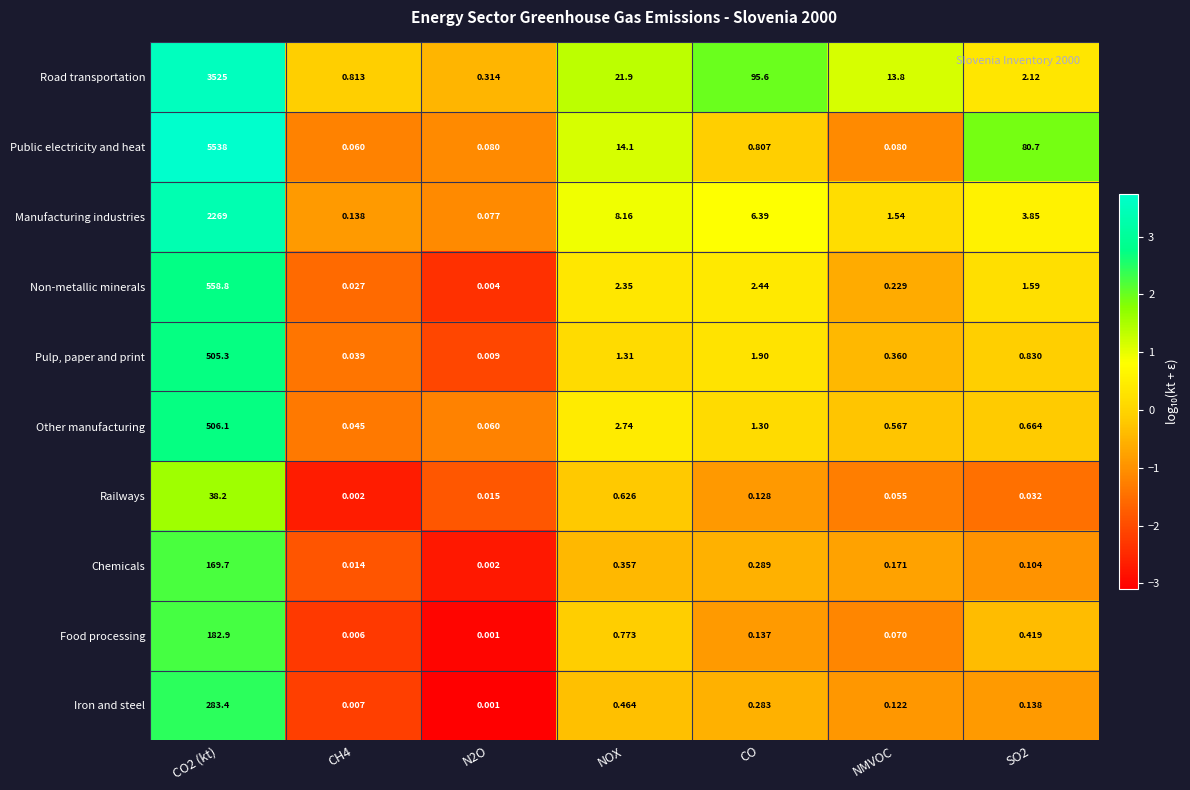

Which series changed the most between CO2 (kt) and NOX?

Public electricity and heat